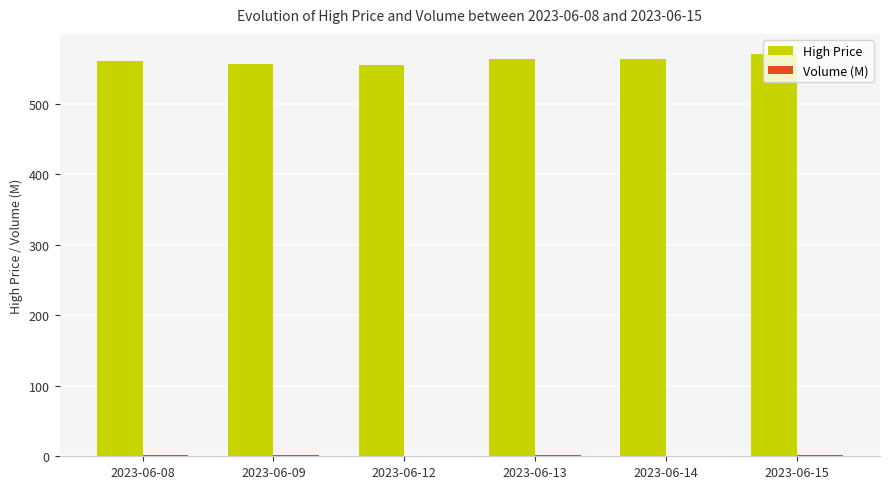

What is the sum of all High Price values?

3367.3